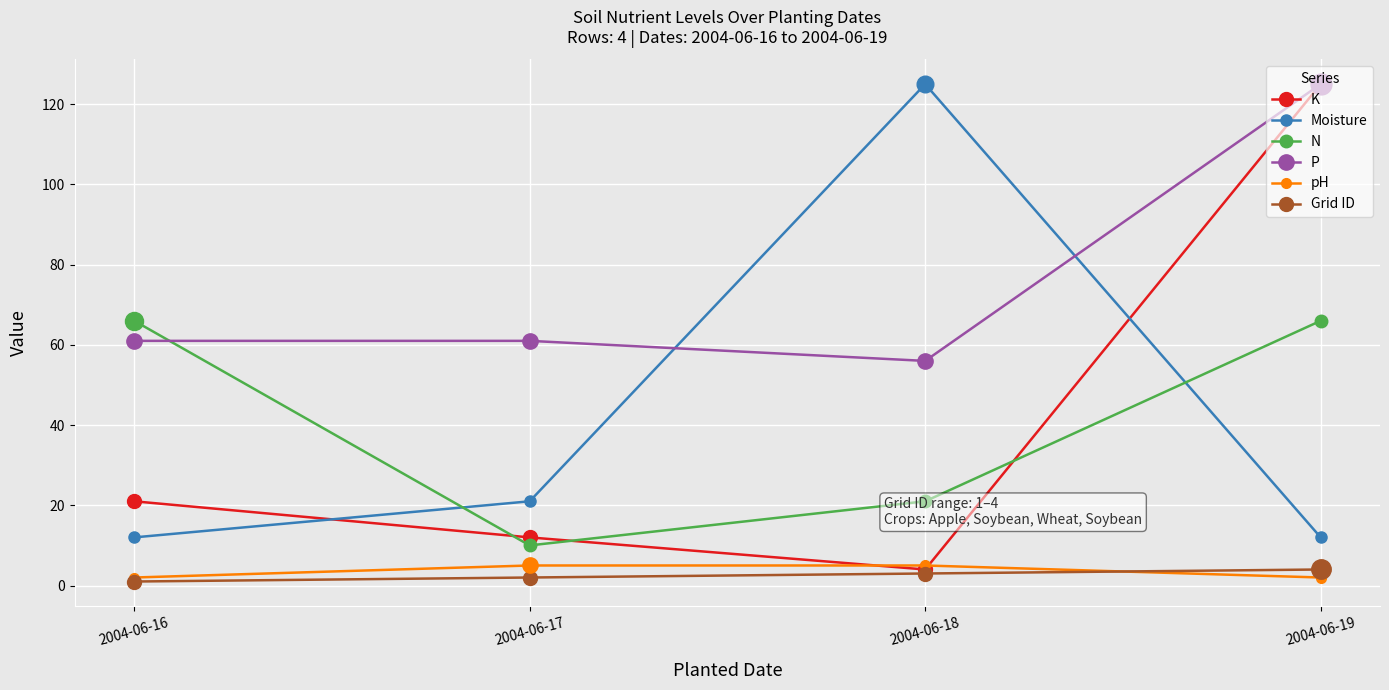

Reading left to right, extract all data points from this chart.

K: 2004-06-16=21	2004-06-17=12	2004-06-18=4	2004-06-19=125
Moisture: 2004-06-16=12	2004-06-17=21	2004-06-18=125	2004-06-19=12
N: 2004-06-16=66	2004-06-17=10	2004-06-18=21	2004-06-19=66
P: 2004-06-16=61	2004-06-17=61	2004-06-18=56	2004-06-19=125
pH: 2004-06-16=2	2004-06-17=5	2004-06-18=5	2004-06-19=2
Grid ID: 2004-06-16=1	2004-06-17=2	2004-06-18=3	2004-06-19=4